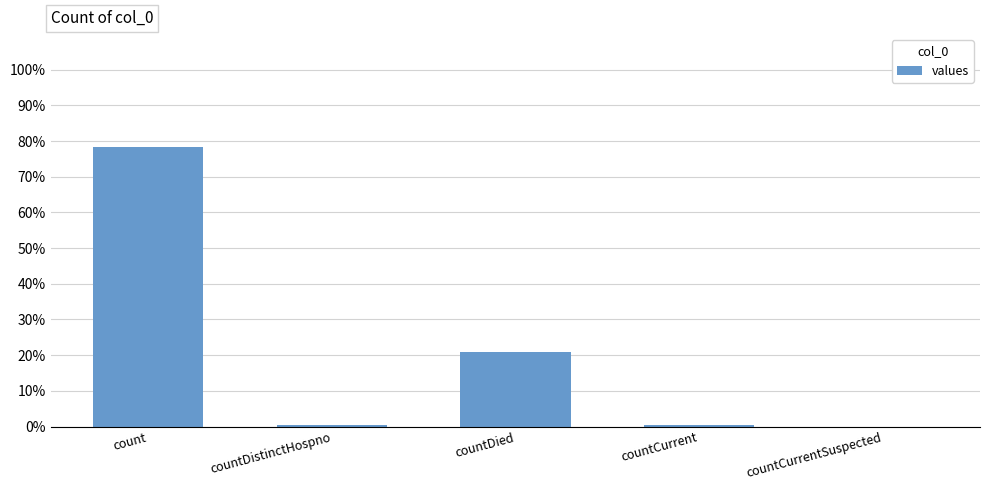

Does the chart contain stacked bars?

No